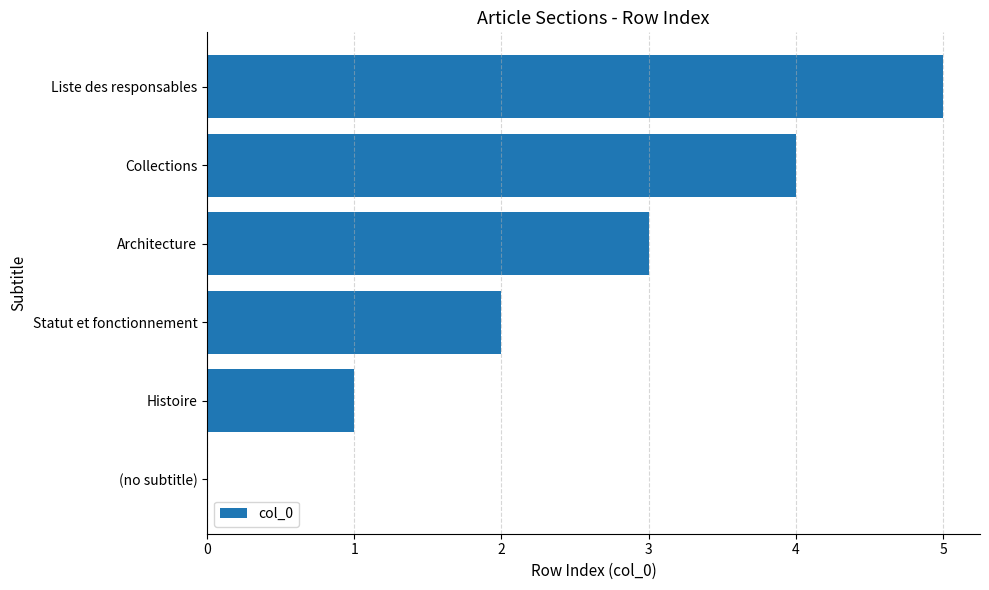

What is the sum of the values at Collections and Architecture?

7